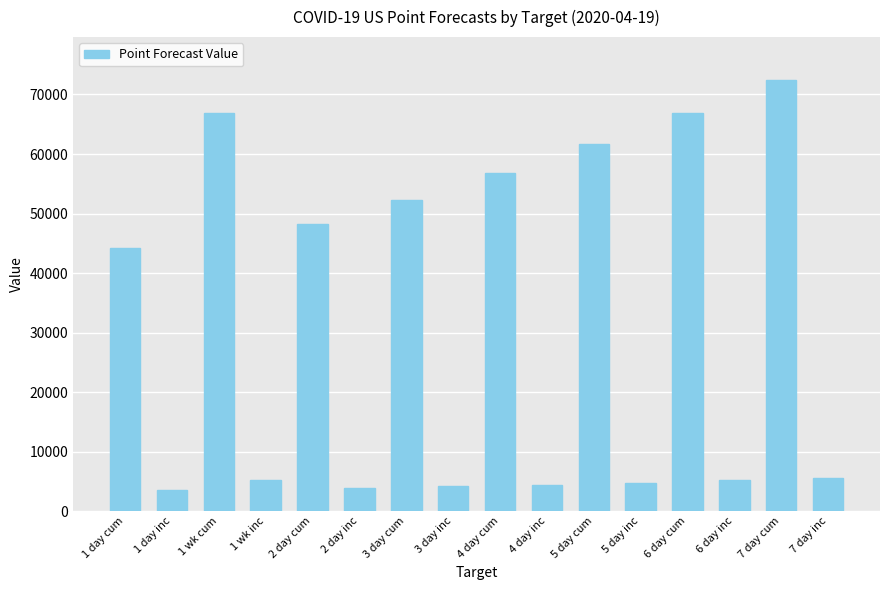

At which category does the chart reach its peak across all series?

7 day cum